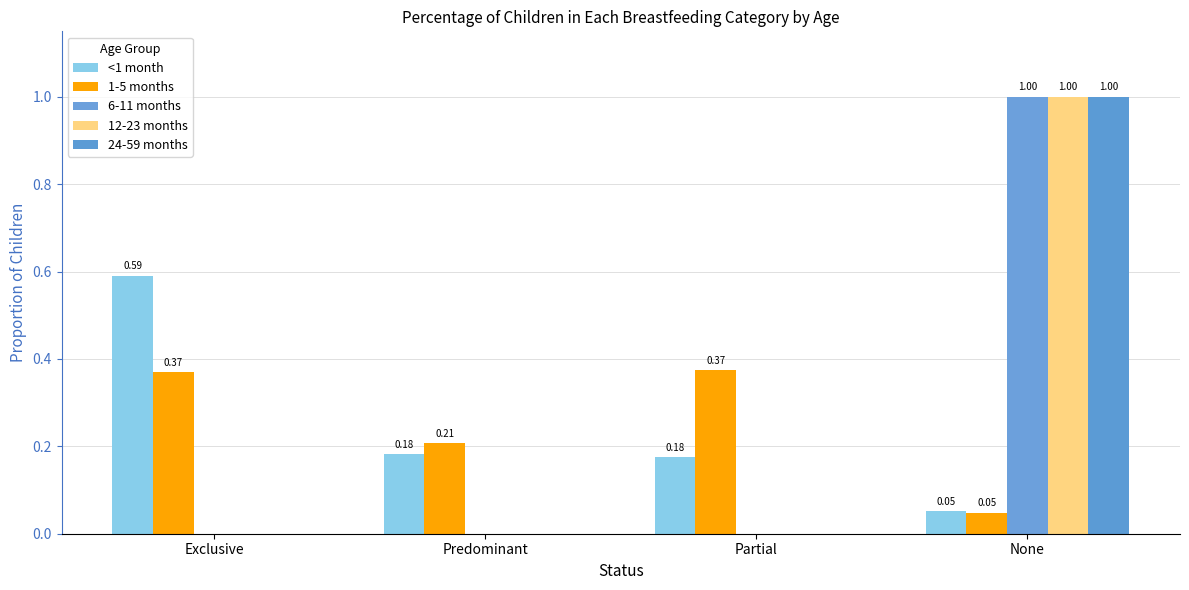

What position from the right is None?

1